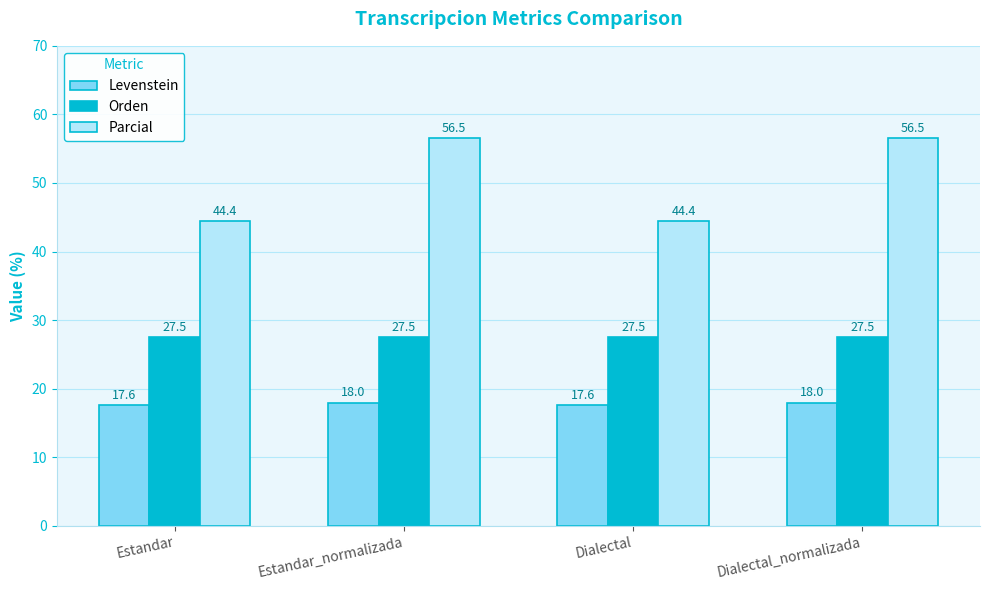

Where does the Parcial series first go above 56?

Estandar_normalizada